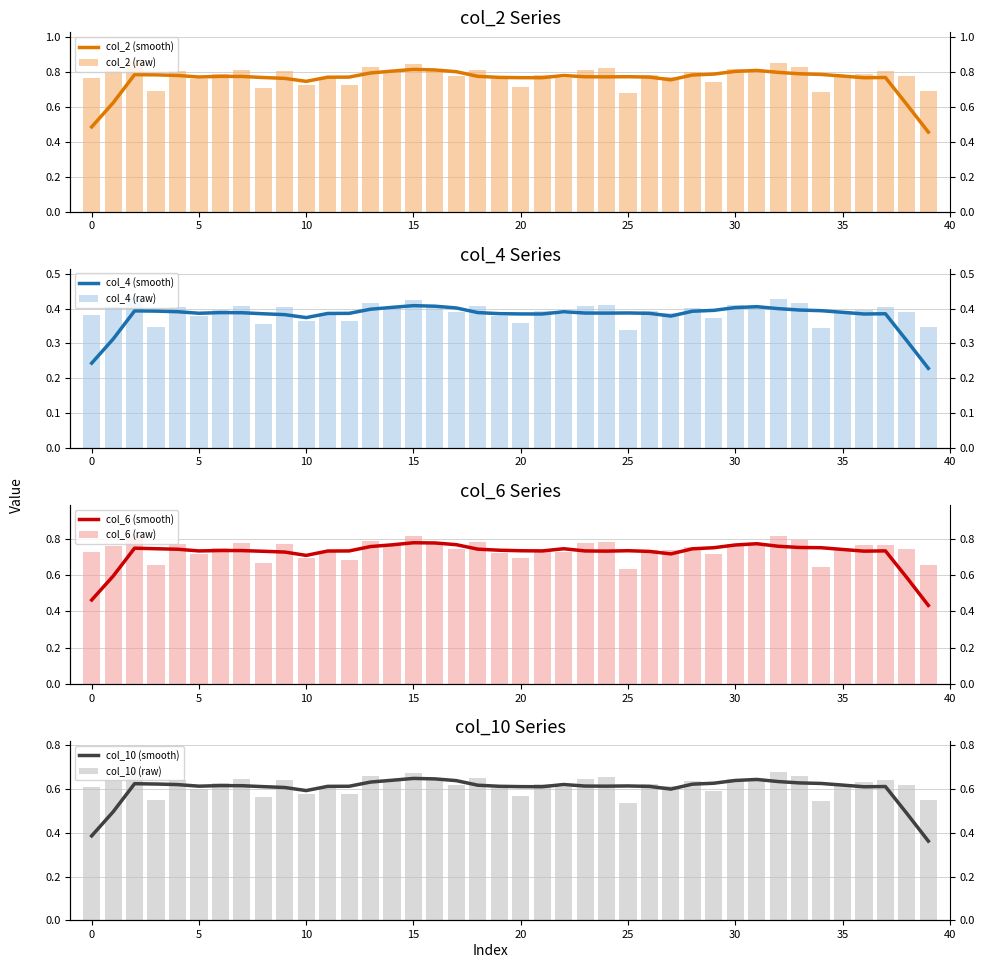

Which has a higher value, 17 or 10?

17